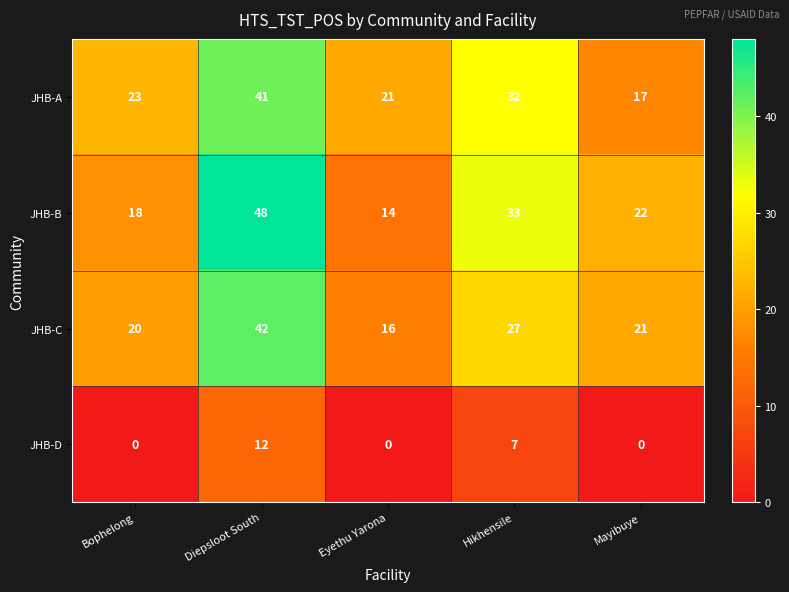

Reading left to right, what are all the values shown in this chart?

JHB-A: 23	41	21	32	17
JHB-B: 18	48	14	33	22
JHB-C: 20	42	16	27	21
JHB-D: 0	12	0	7	0